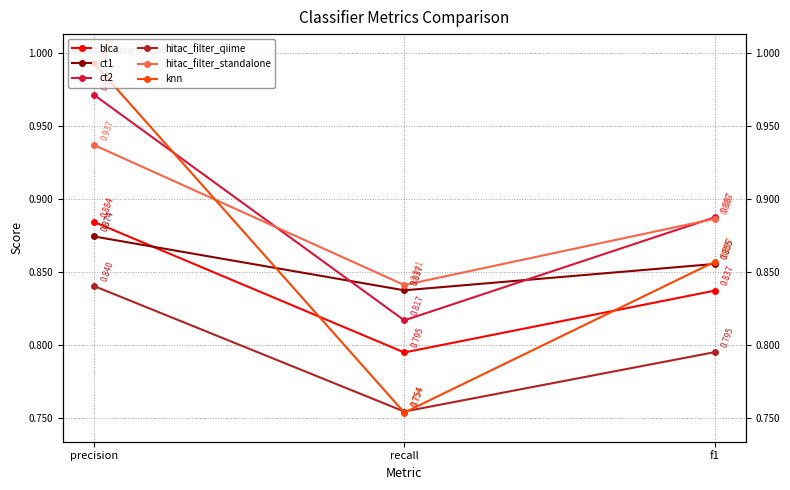

Is it true that ct1 equals 0.9 at f1?

True